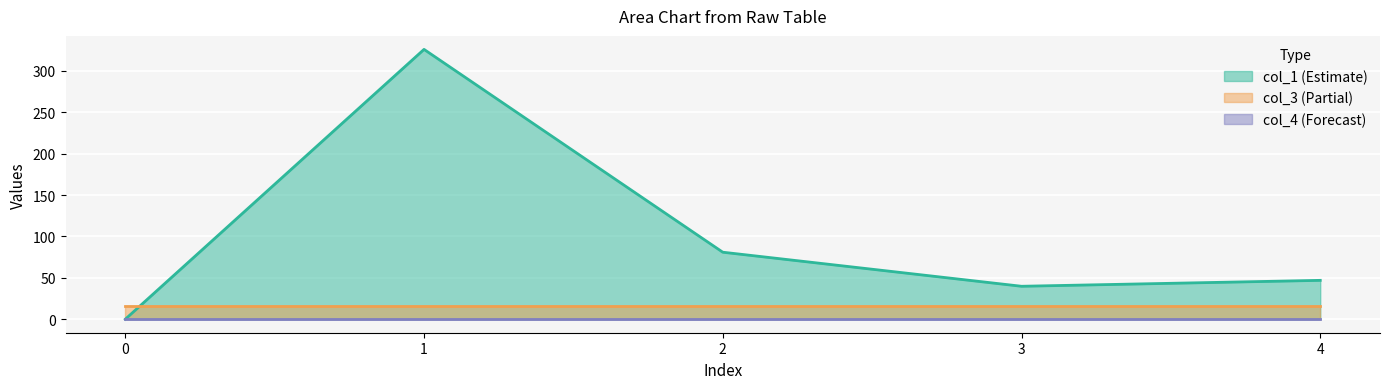

At how many categories does at least one series exceed 80?

2